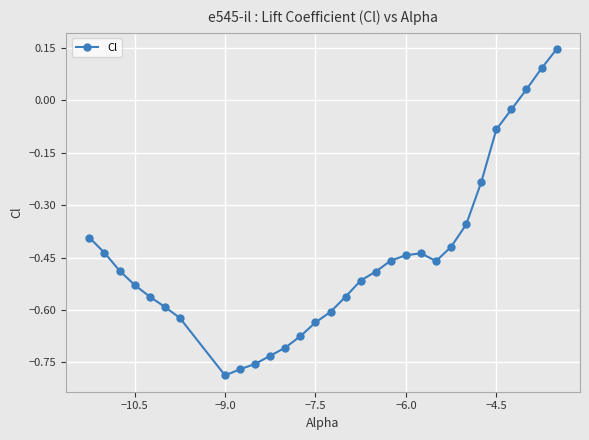

What is the difference between the maximum and minimum values?

0.9